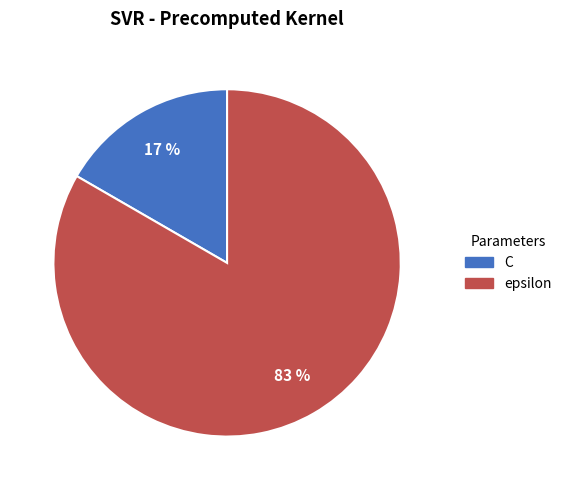

Is the sum of C and epsilon greater than half?

Yes